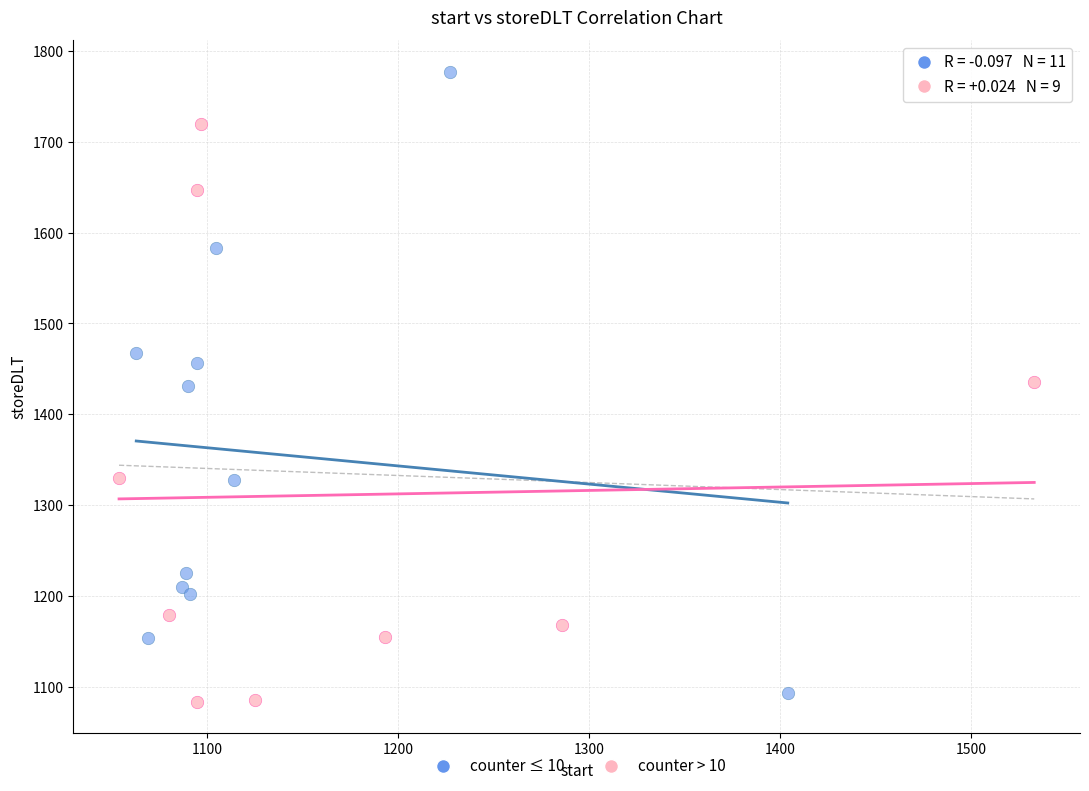

Which series contains the highest Y value?

counter ≤ 10